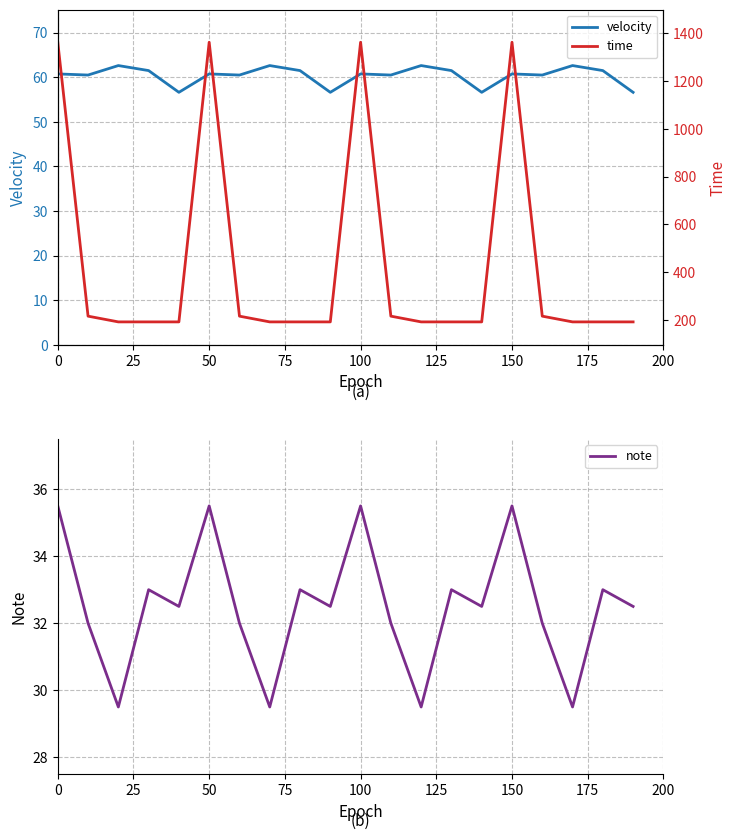

List the series in order of their peak value, highest first.

time, velocity, note